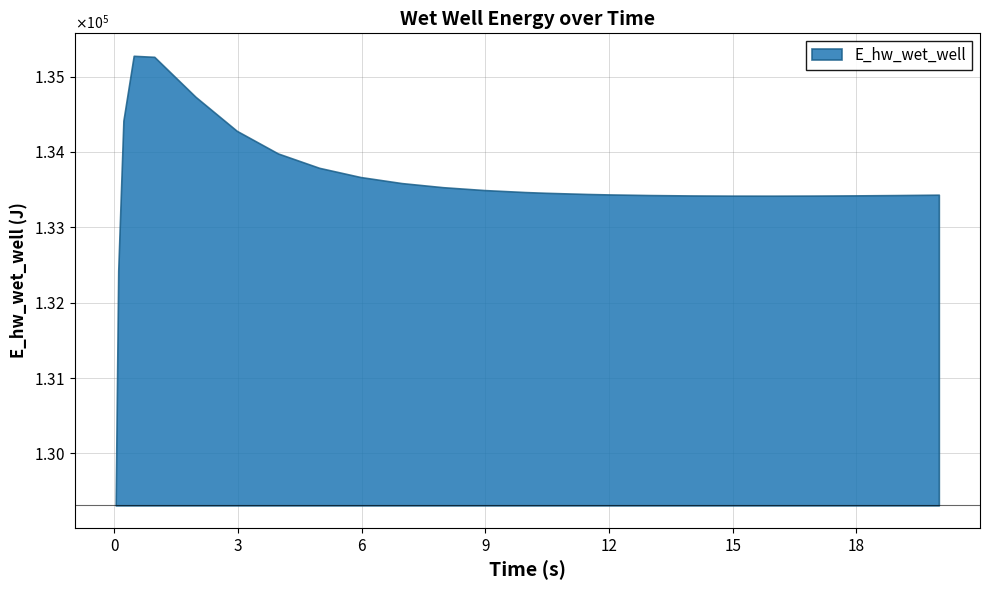

Reading right to left, extract all data points from this chart.

25=133432.9	24=133432.7	23=133427.7	22=133423.7	21=133421.0	20=133419.7	19=133420.2	18=133422.8	17=133428.1	16=133436.6	15=133442.3	14=133457.8	13=133467.8	12=133494.4	11=133532.3	10=133586.9	9=133667.2	8=133789.3	7=133979.9	6=134280.3	5=134731.5	4=135261.6	3=135275.3	2=134415.2	1=132424.3	0=129311.3